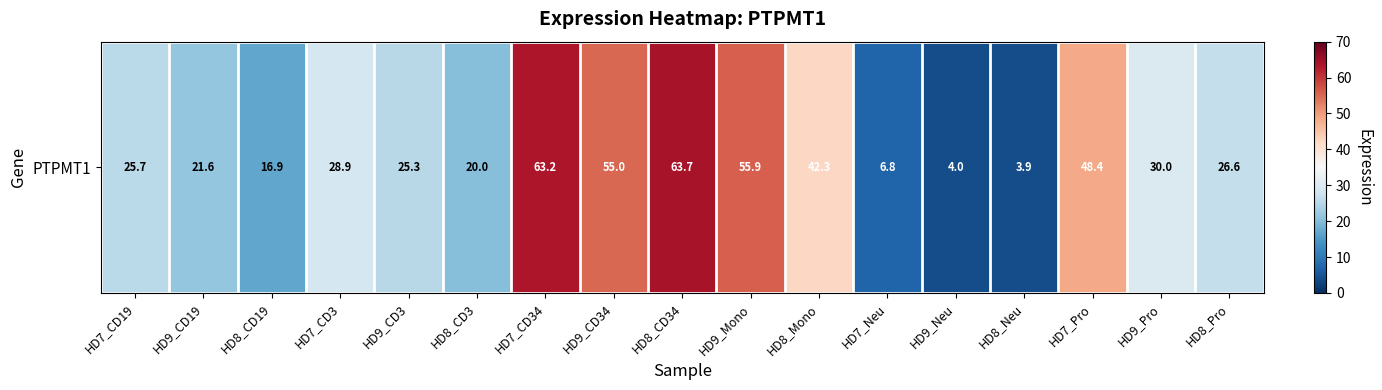

What is the difference between the maximum and minimum values?

59.8